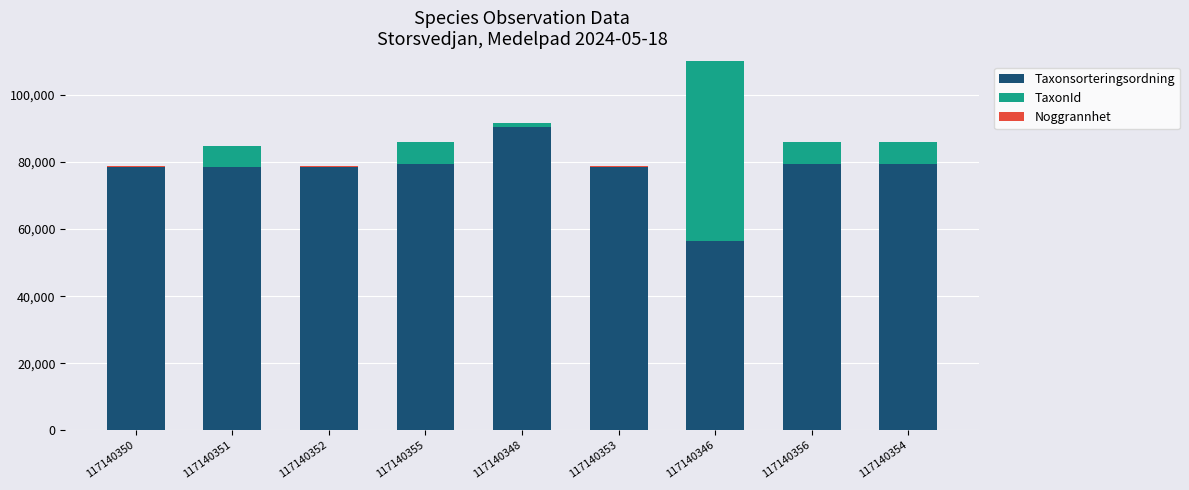

Which series has the largest total across all categories?

Taxonsorteringsordning